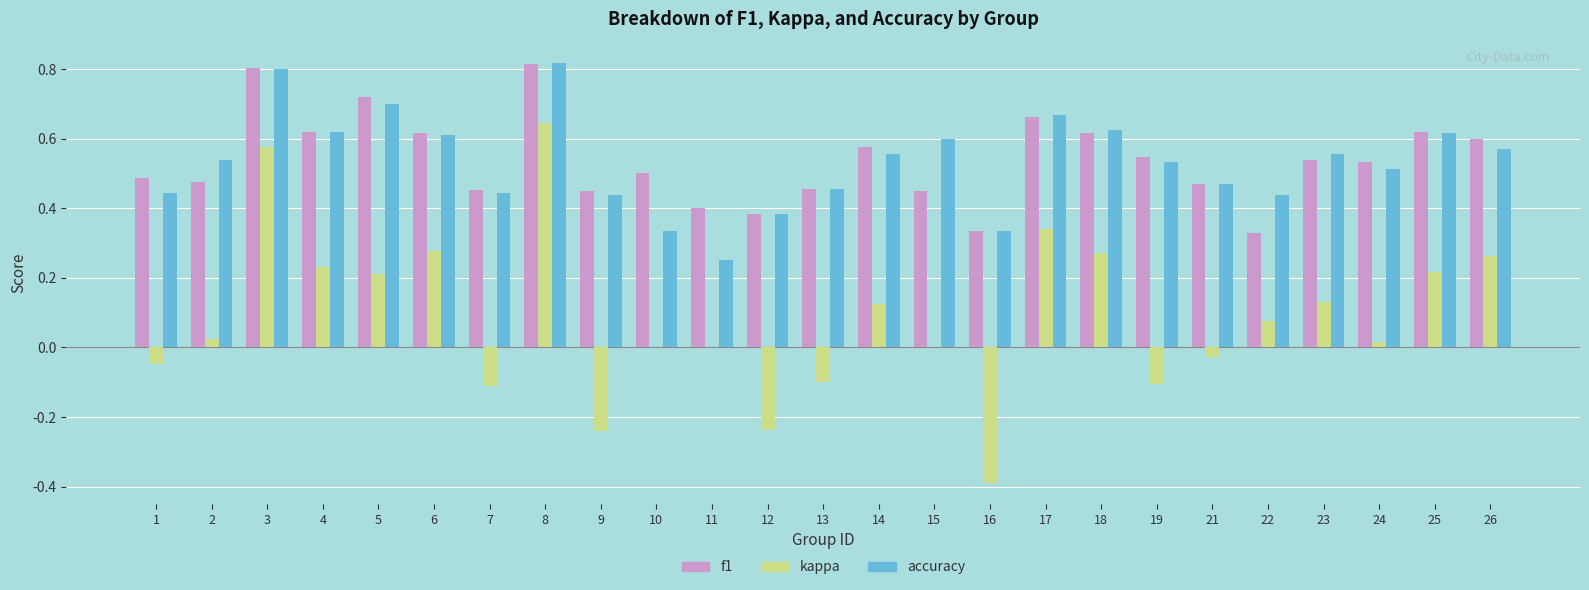

At which label does f1 reach its peak?

8